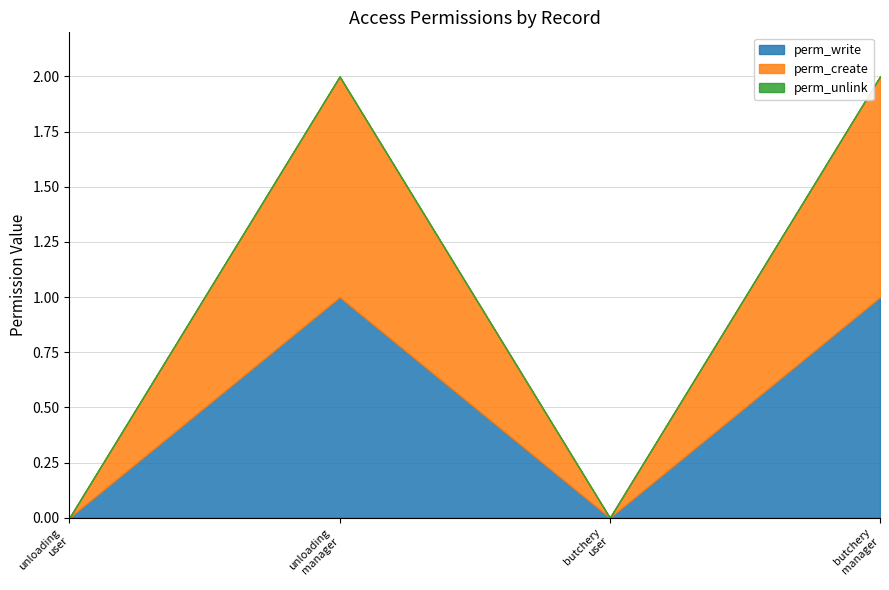

The value of perm_write at access_butchery_addresses_manager is 1. True or false?

True